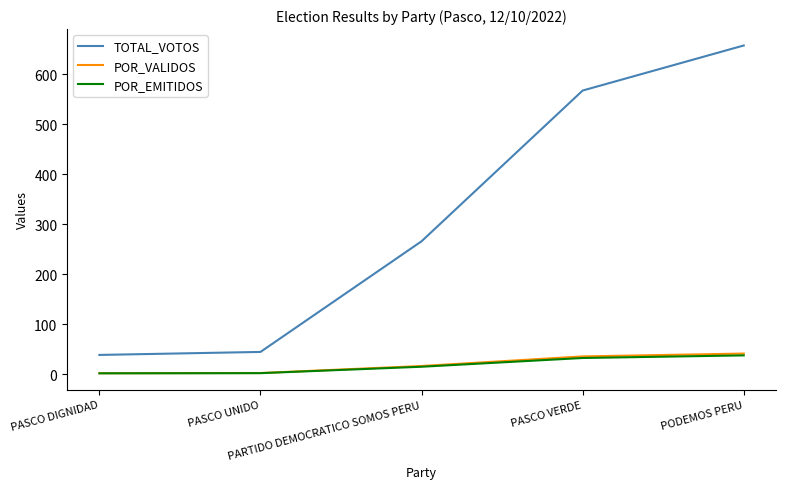

Which series has the largest range (max minus min)?

TOTAL_VOTOS